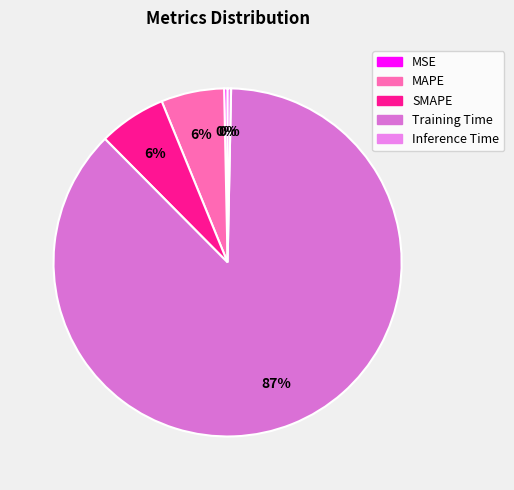

The MSE slice represents 0% of the pie. True or false?

True